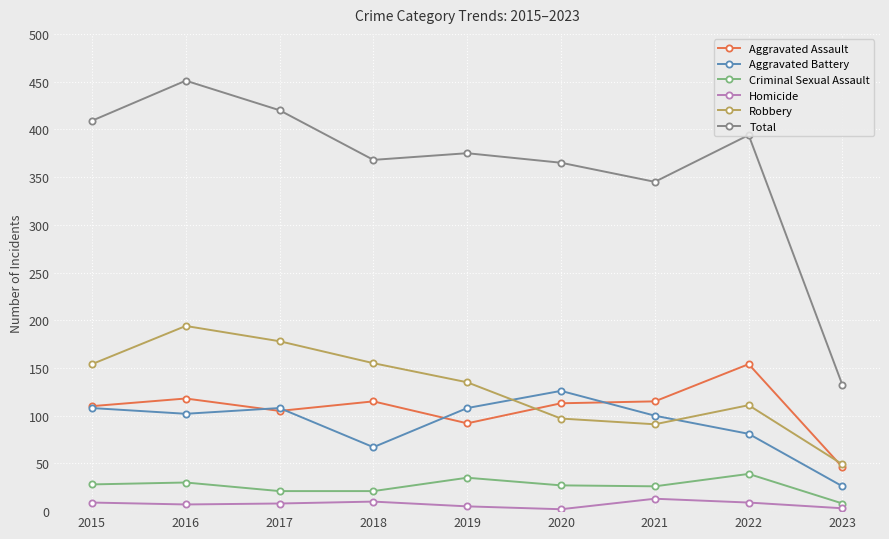

What is the approximate value of Total at 2016?

451